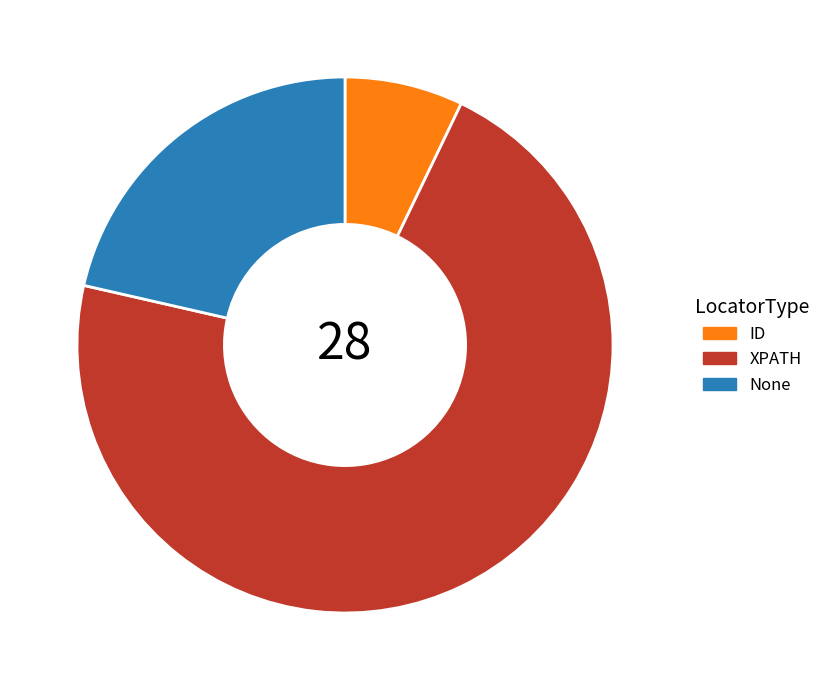

The XPATH slice represents 62% of the pie. True or false?

False